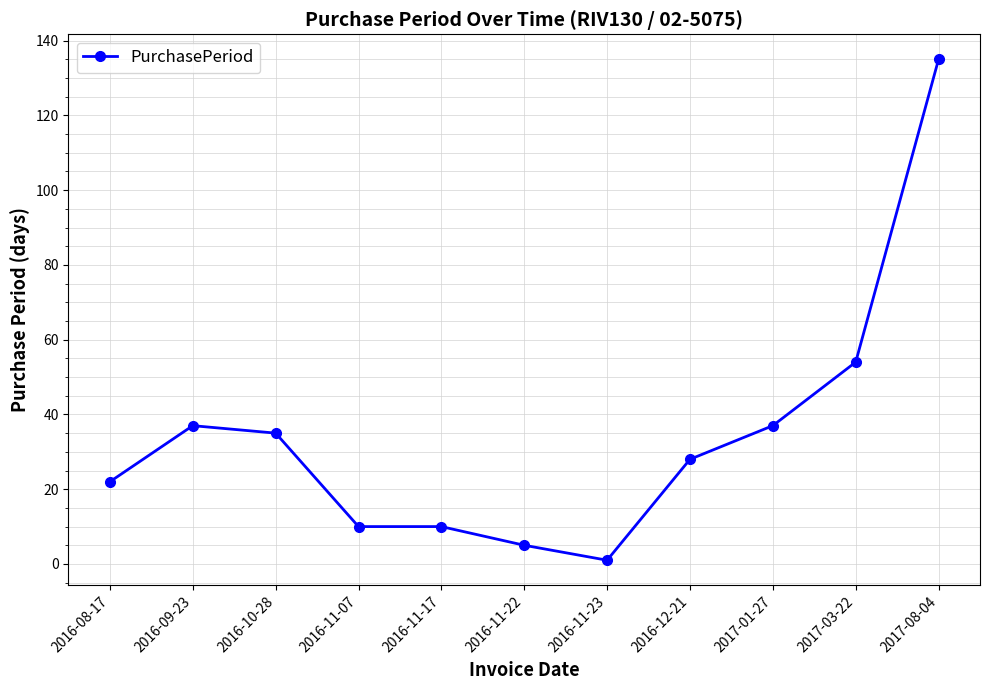

Is it true that the value at 2017-03-22 is 54?

True